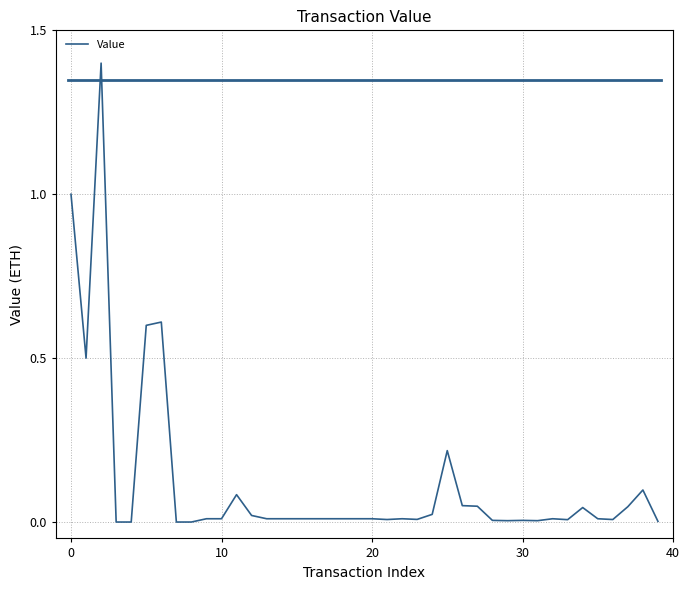

What is the maximum value shown in the chart?

1.4